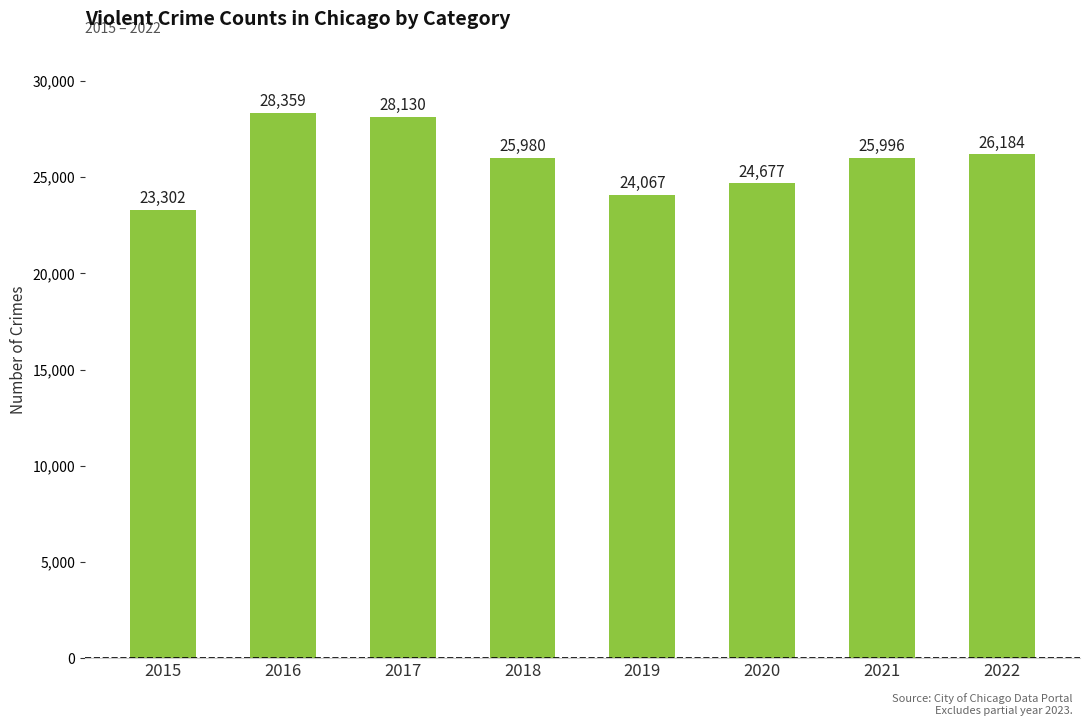

Which has a higher value, 2021 or 2015?

2021